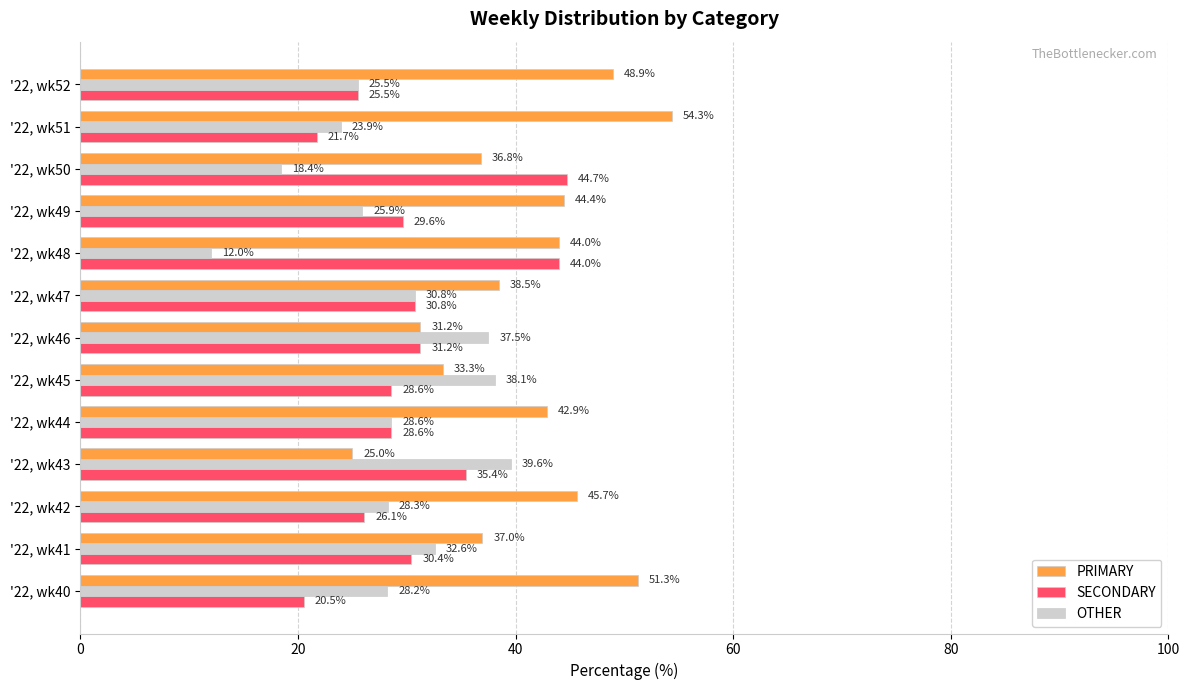

What is the difference between the second highest and minimum values in the SECONDARY series?

23.5